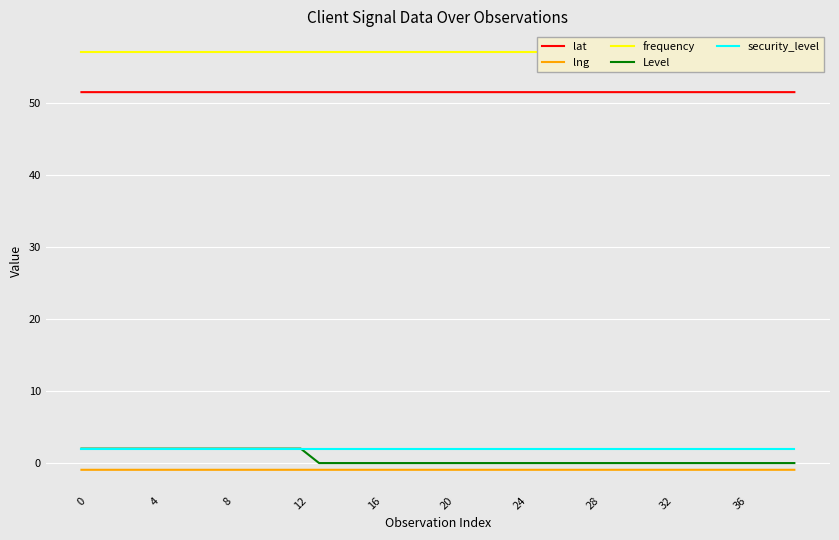

True or false: lat and security_level cross at least once.

False